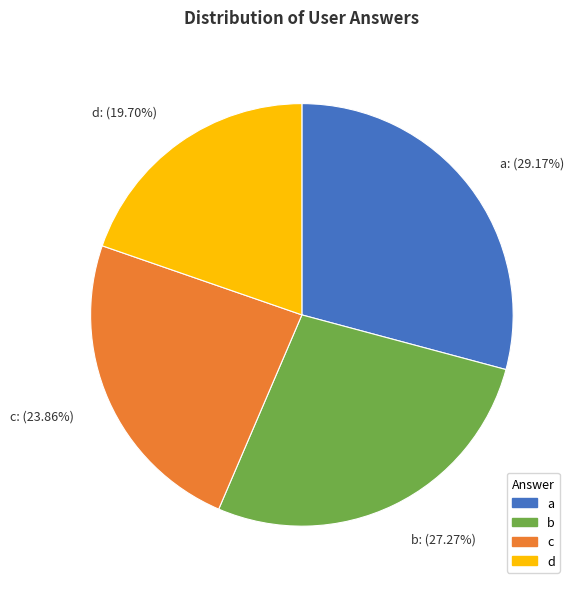

Approximately how many times larger is the value at b compared to d?

1.4